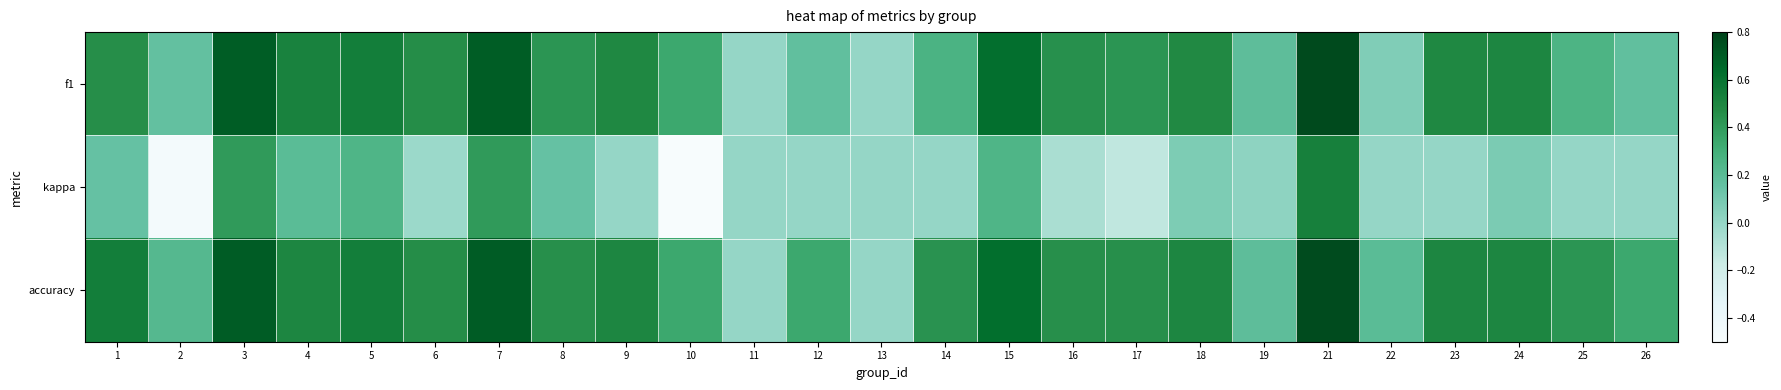

List the series in order of their peak value, highest first.

f1, accuracy, kappa